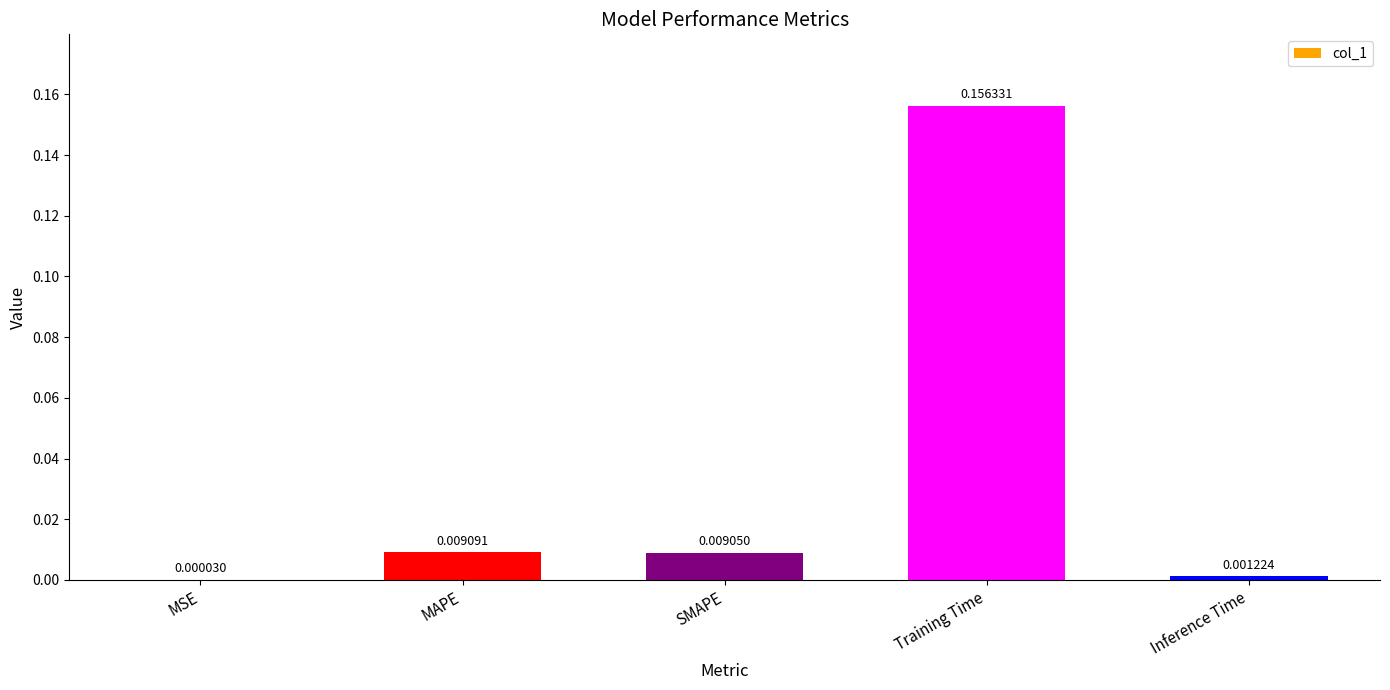

Are the bars horizontal?

No